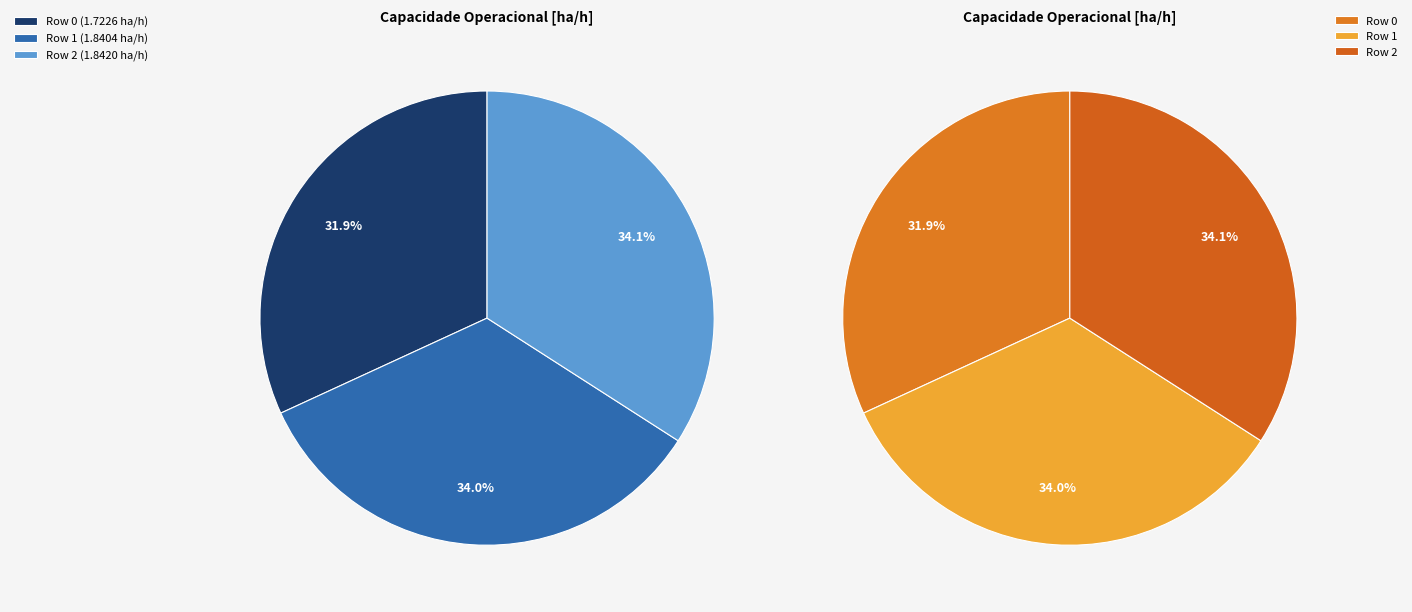

Is there a majority slice in this chart?

No